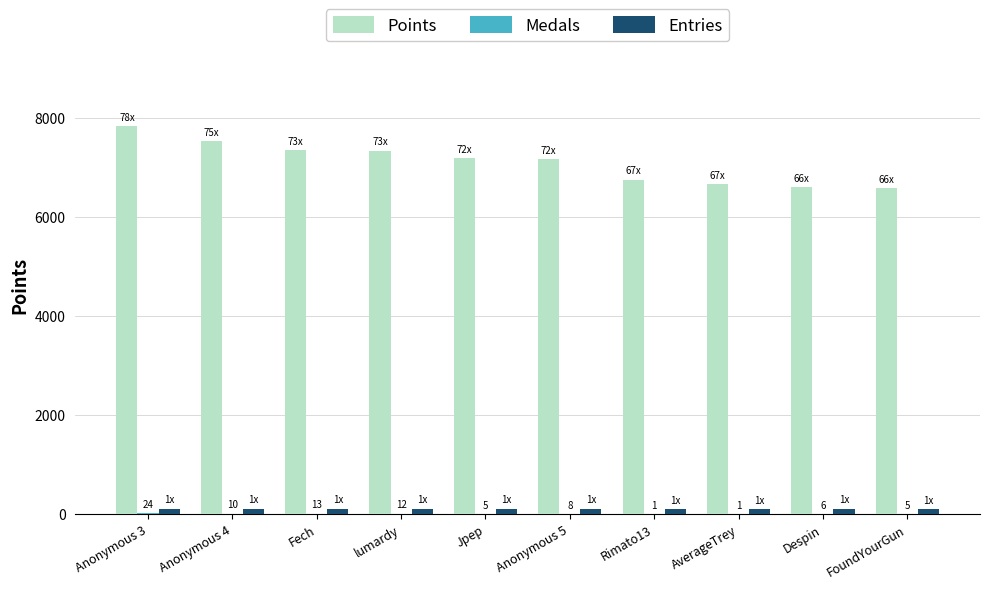

The value of Points at FoundYourGun is 6572. True or false?

True